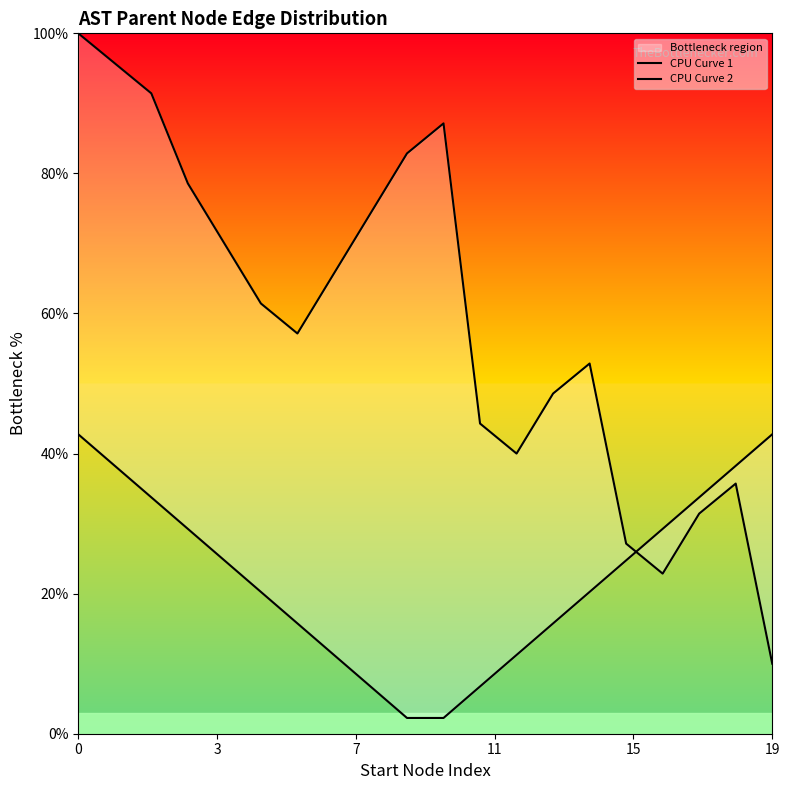

What are all the series names shown in the legend?

CPU Curve 1, CPU Curve 2